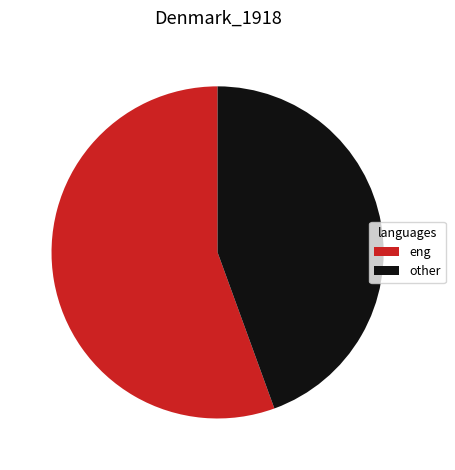

Is it true that other is 44% of the pie?

True